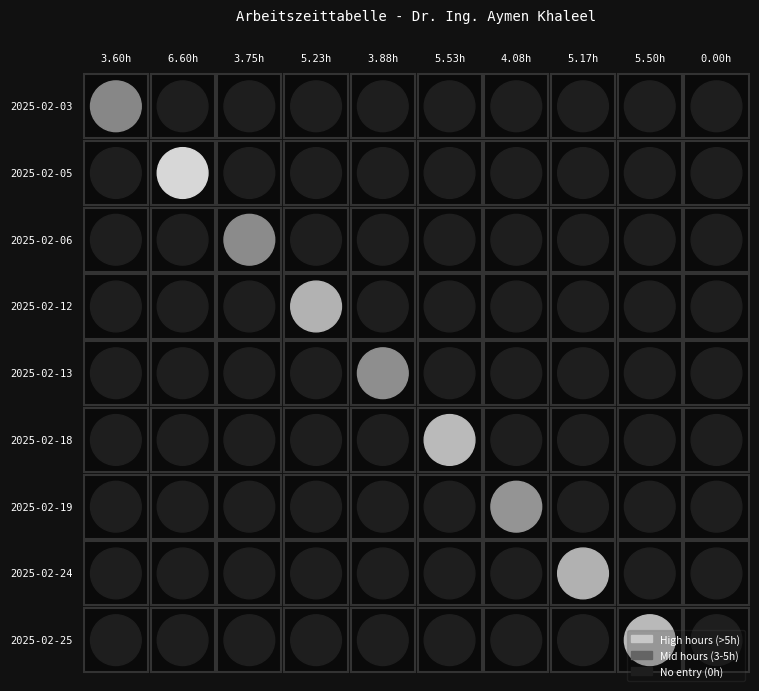

Reading left to right, extract all data points from this chart.

2025-02-03: 3.6	0.0	0.0	0.0	0.0	0.0	0.0	0.0	0.0	0.0
2025-02-05: 0.0	6.6	0.0	0.0	0.0	0.0	0.0	0.0	0.0	0.0
2025-02-06: 0.0	0.0	3.8	0.0	0.0	0.0	0.0	0.0	0.0	0.0
2025-02-12: 0.0	0.0	0.0	5.2	0.0	0.0	0.0	0.0	0.0	0.0
2025-02-13: 0.0	0.0	0.0	0.0	3.9	0.0	0.0	0.0	0.0	0.0
2025-02-18: 0.0	0.0	0.0	0.0	0.0	5.5	0.0	0.0	0.0	0.0
2025-02-19: 0.0	0.0	0.0	0.0	0.0	0.0	4.1	0.0	0.0	0.0
2025-02-24: 0.0	0.0	0.0	0.0	0.0	0.0	0.0	5.2	0.0	0.0
2025-02-25: 0.0	0.0	0.0	0.0	0.0	0.0	0.0	0.0	5.5	0.0